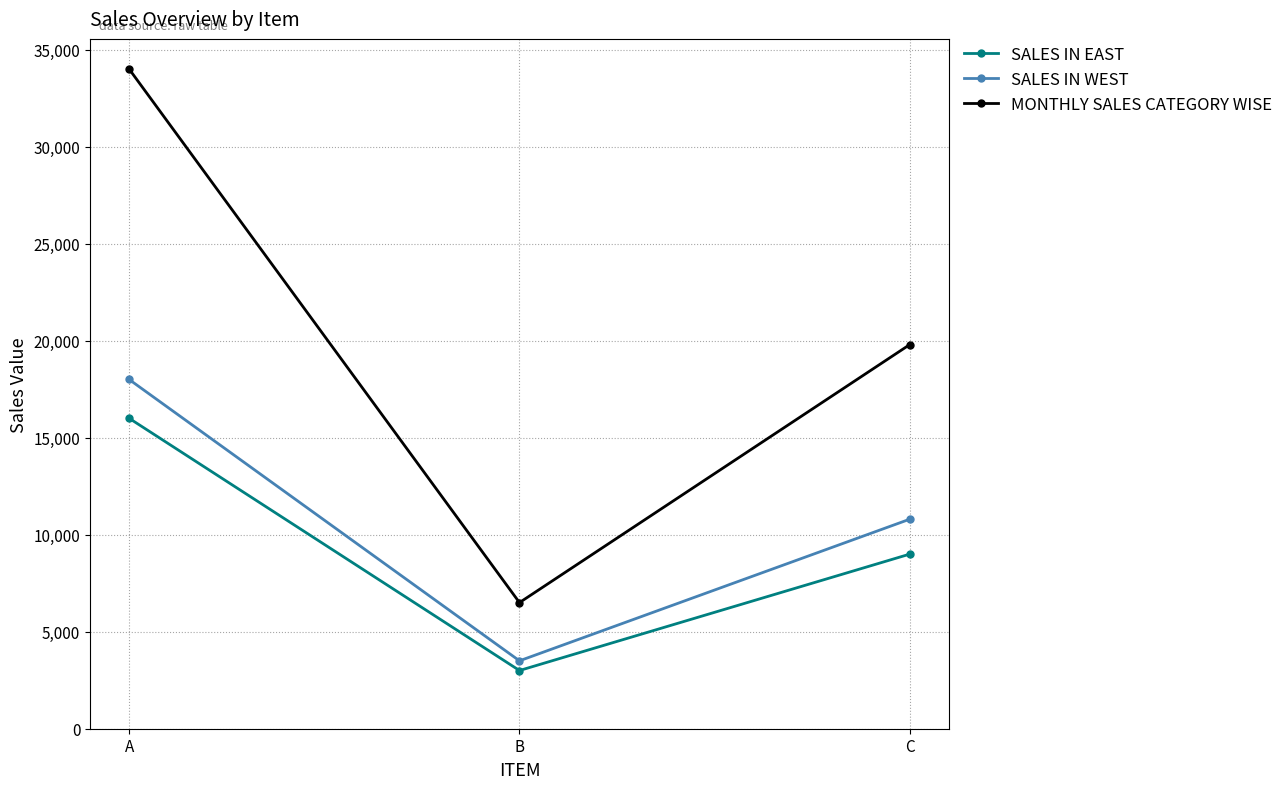

Between B and C, which series saw the biggest shift?

MONTHLY SALES CATEGORY WISE